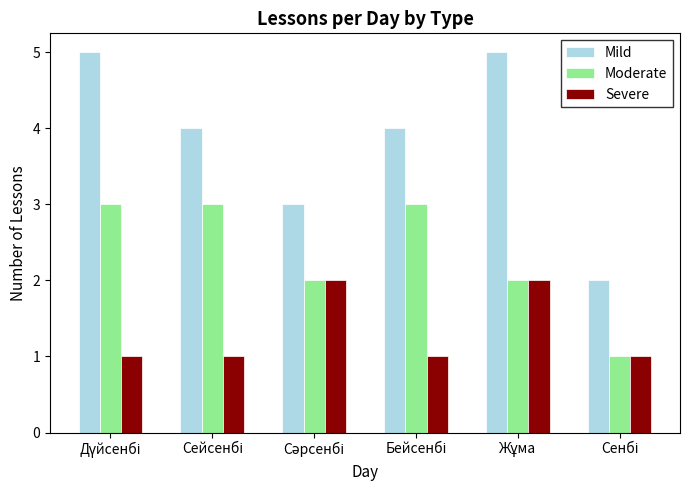

How many distinct data groups are displayed?

3